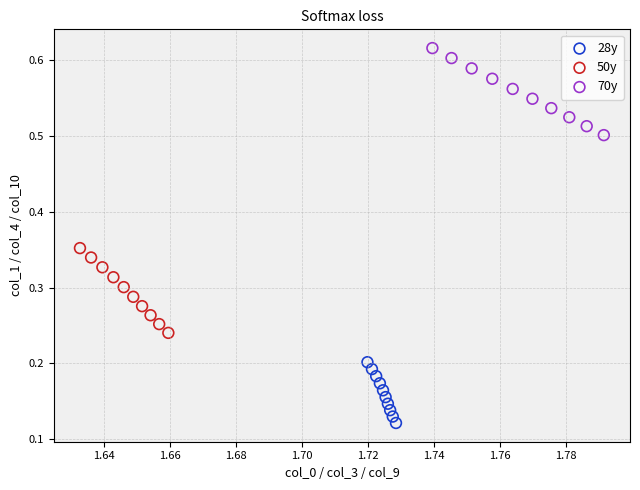

Which series contains the lowest Y value?

28y